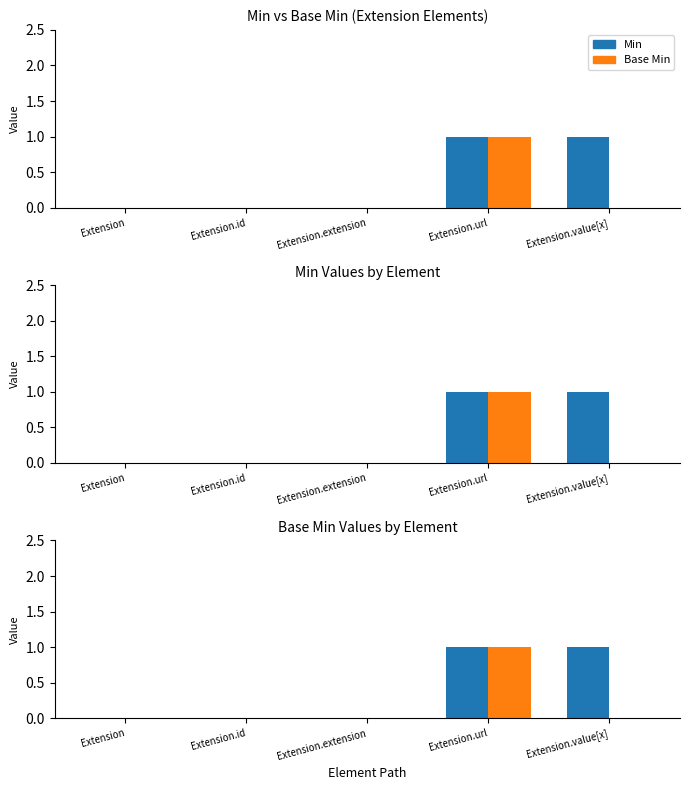

Rank the series by their maximum value, from lowest to highest.

Min, Base Min